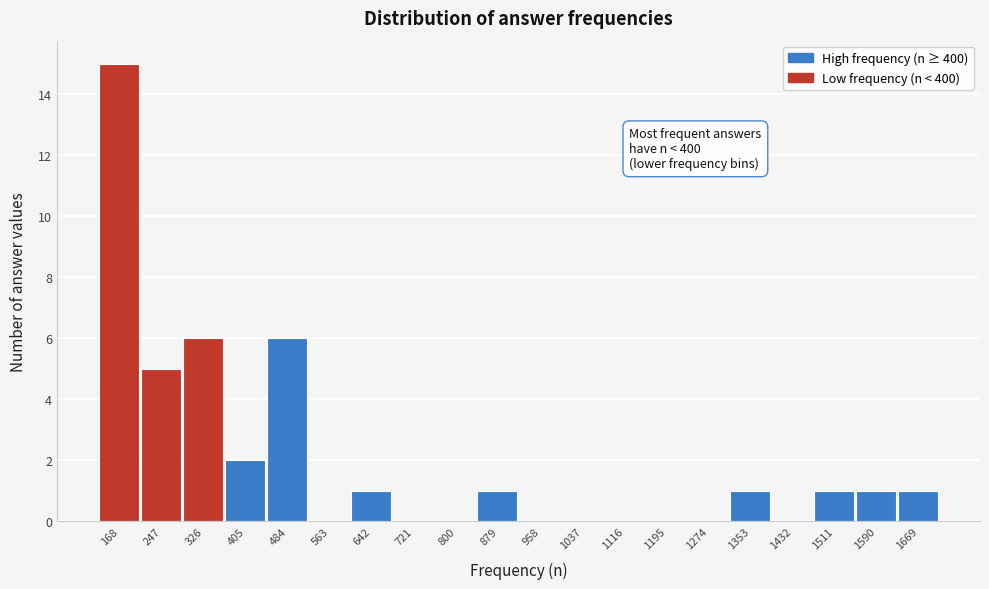

Reading left to right, list all the values displayed in this chart.

168=15	247=5	326=6	405=2	484=6	563=0	642=1	721=0	800=0	879=1	958=0	1037=0	1116=0	1195=0	1274=0	1353=1	1432=0	1511=1	1590=1	1669=1